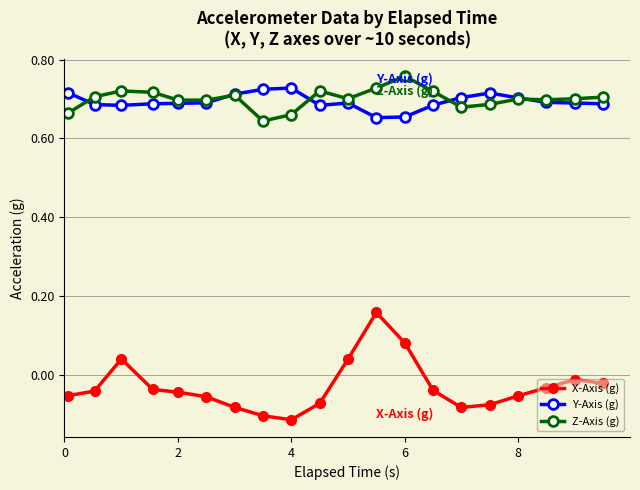

True or false: X-Axis (g) and Y-Axis (g) cross at least once.

False